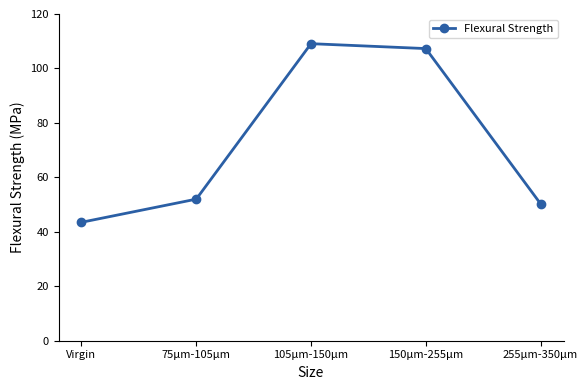

What is the sum of all values?

362.2